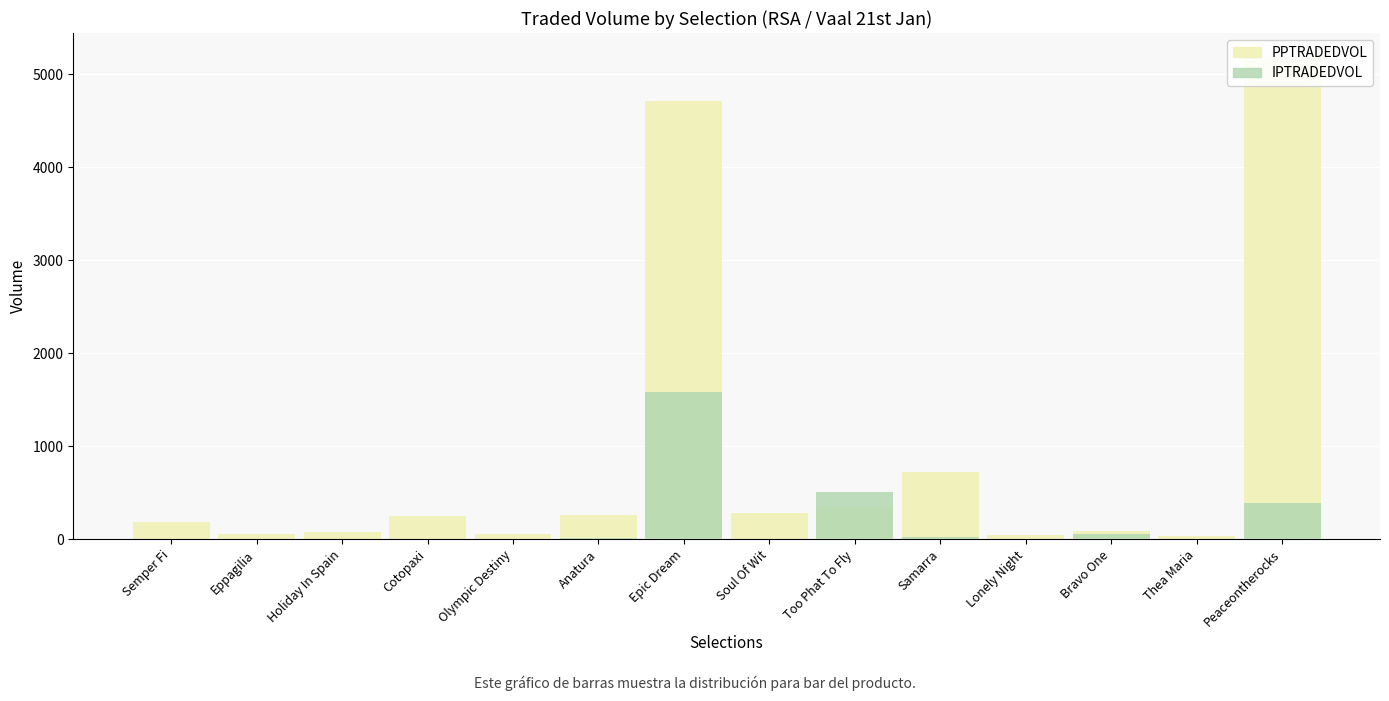

At which label does IPTRADEDVOL reach its peak?

Epic Dream